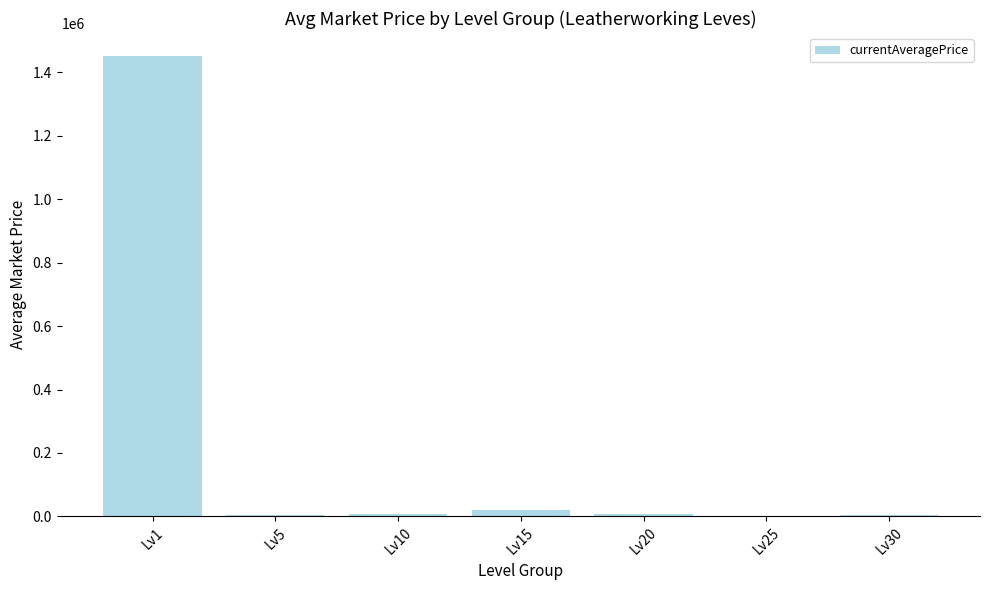

Where does the data first go above 8823?

Lv1